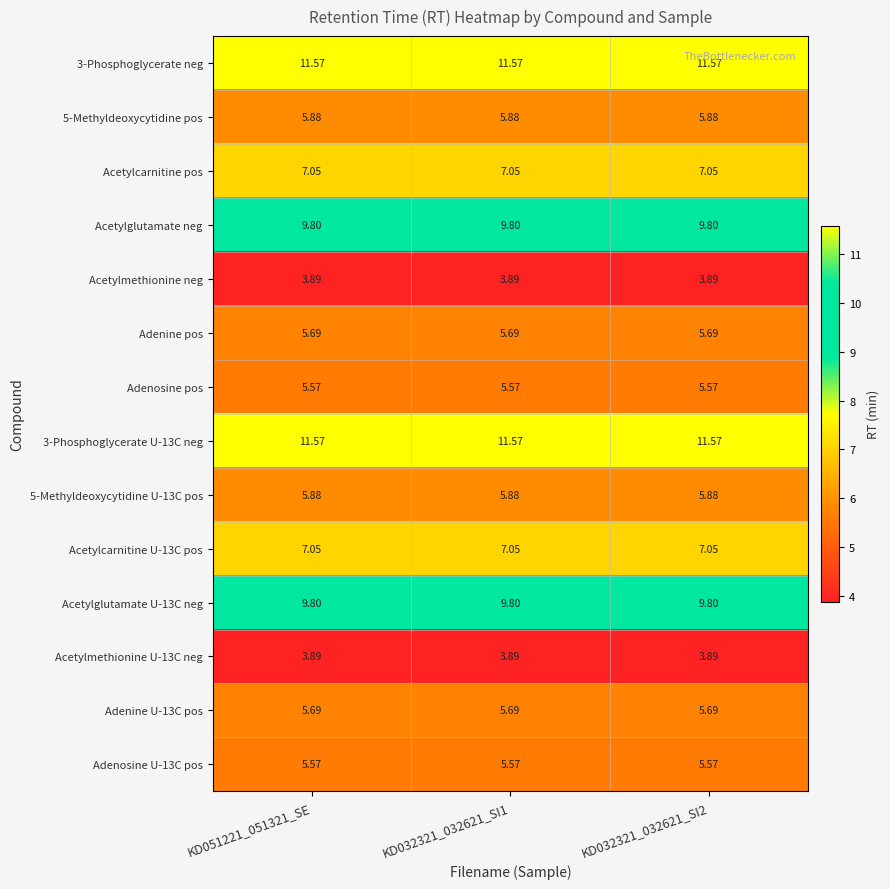

Count the number of data series in this chart.

14